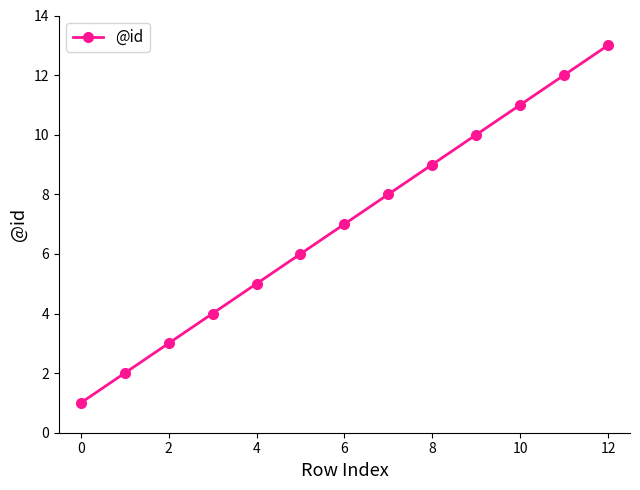

Reading right to left, extract all data points from this chart.

13	12	11	10	9	8	7	6	5	4	3	2	1